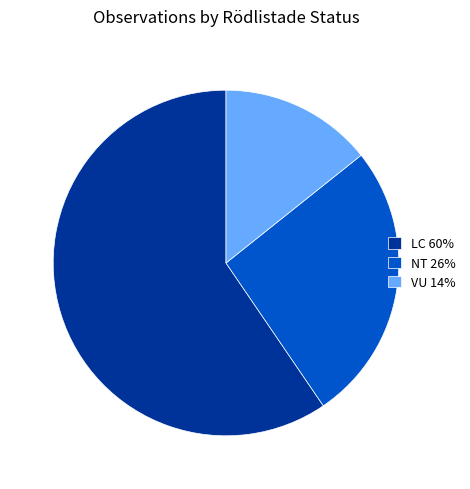

Is there any slice that represents more than half of the pie?

Yes